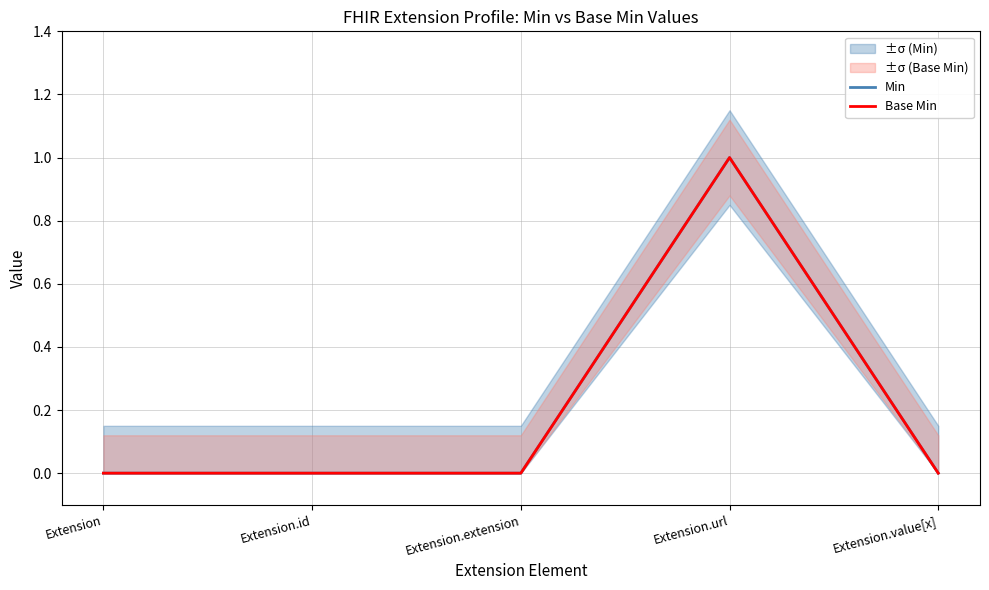

How many values in the Min series exceed 0?

1